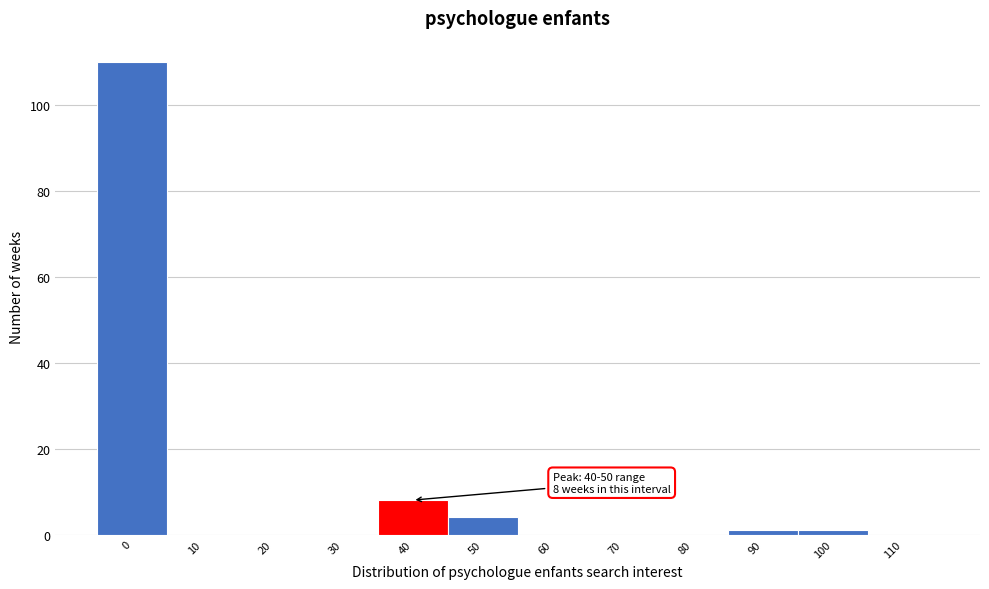

Reading right to left, list all the values displayed in this chart.

110=0	100=1	90=1	80=0	70=0	60=0	50=4	40=8	30=0	20=0	10=0	0=110